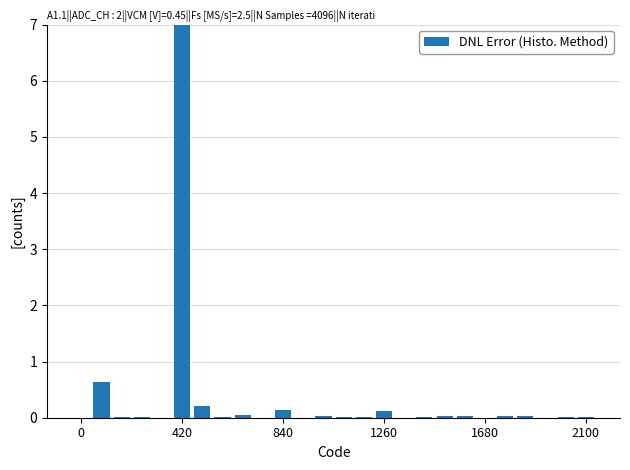

How many series are shown in this chart?

1